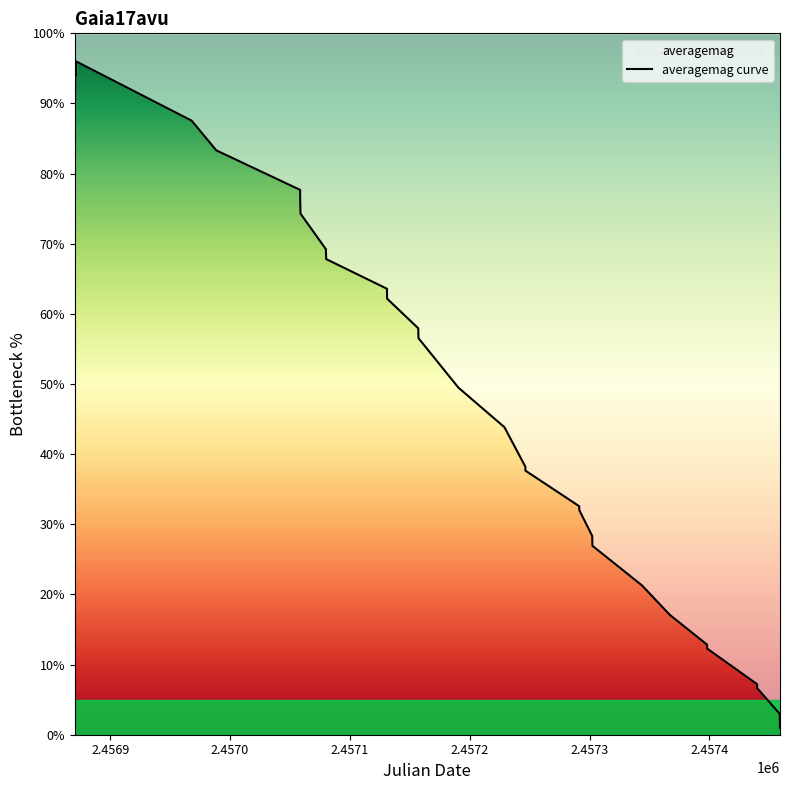

True or false: there are more than 0 points higher than both neighbors.

True